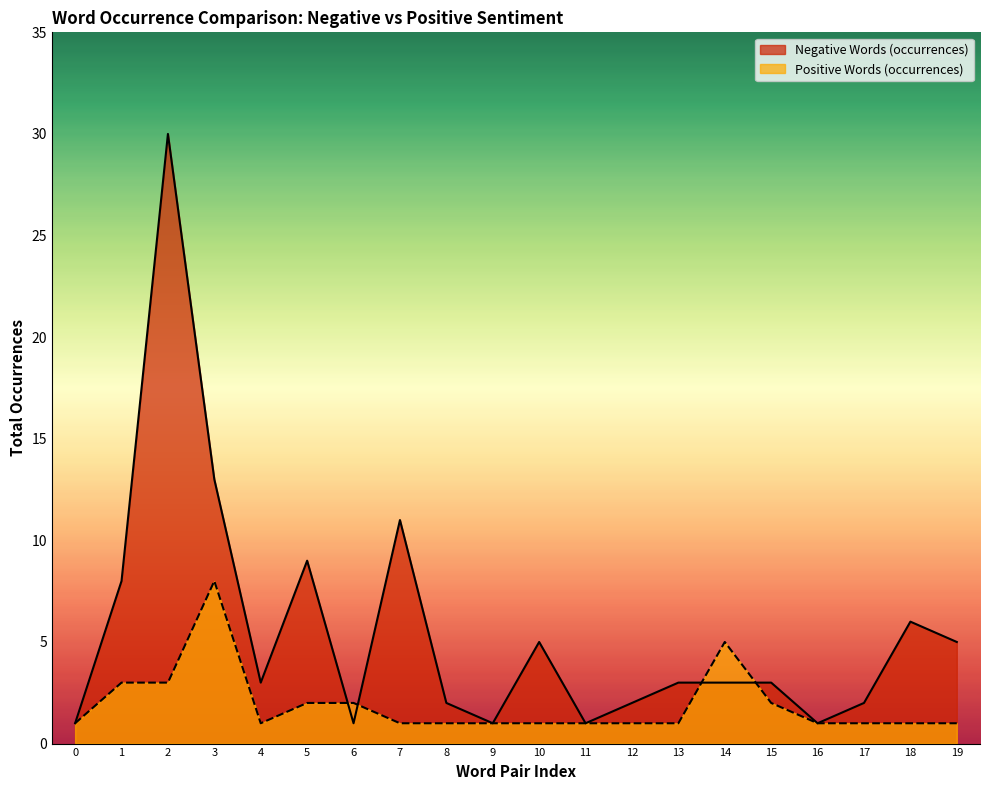

Which series has the largest total across all categories?

Negative Words (occurrences)